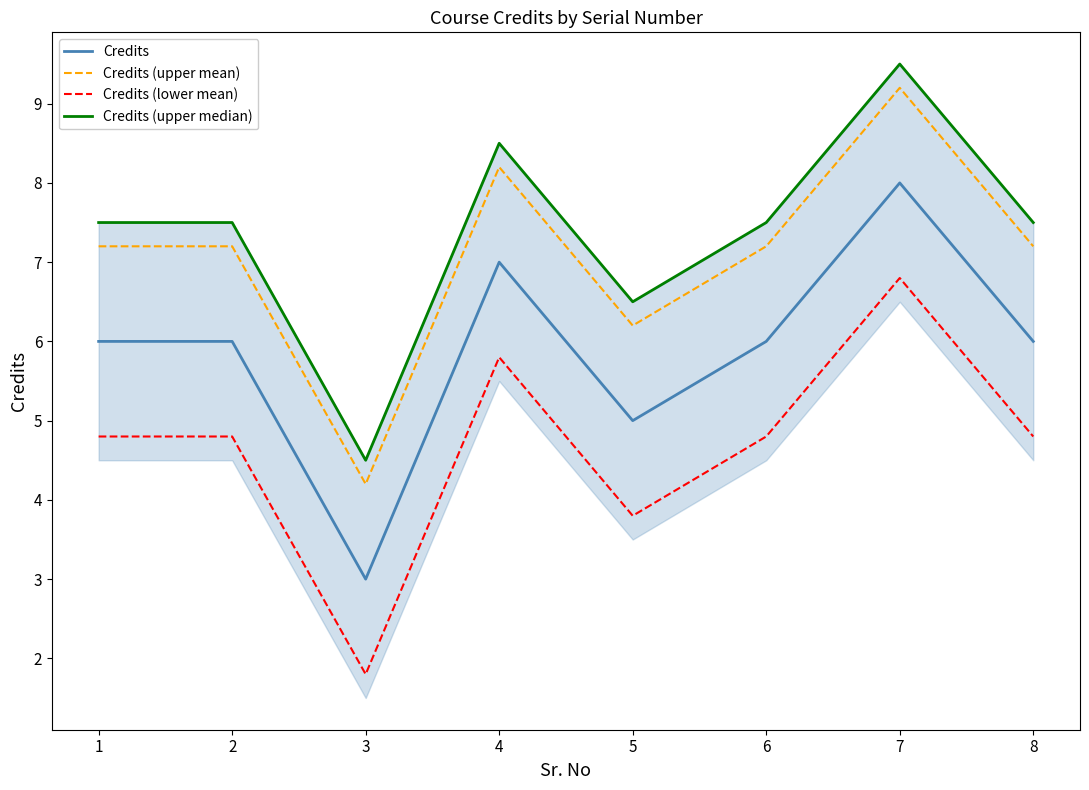

Between 2 and 8, which series saw the biggest shift?

Credits